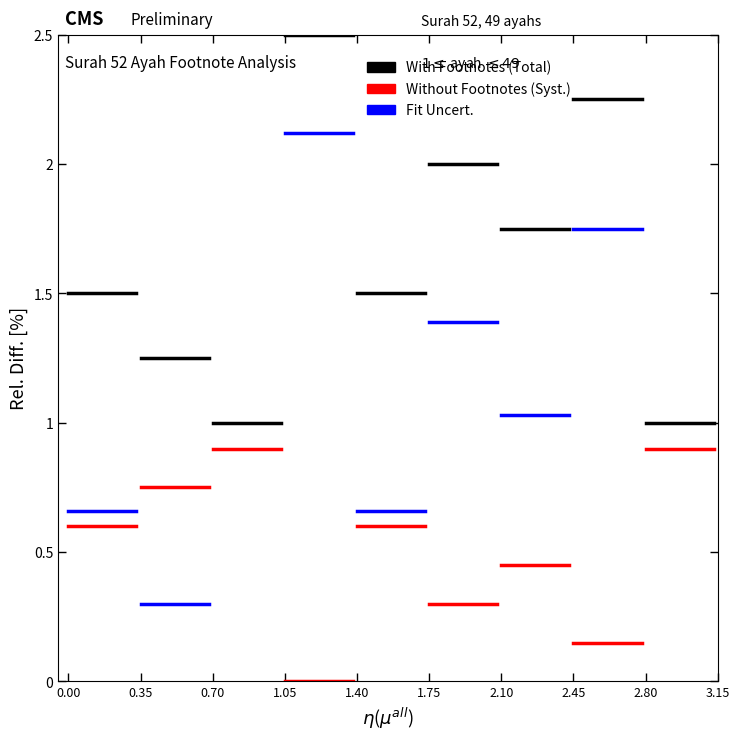

True or false: With Footnotes (Ratio) has a value of 2.6 at 0.35.

False